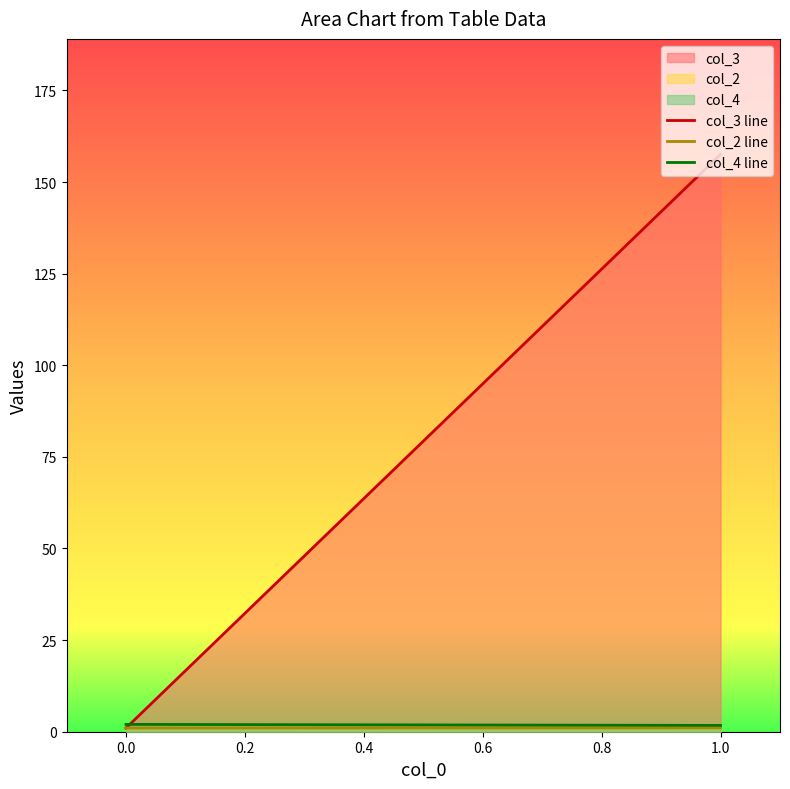

What is the greatest value displayed?

157.6